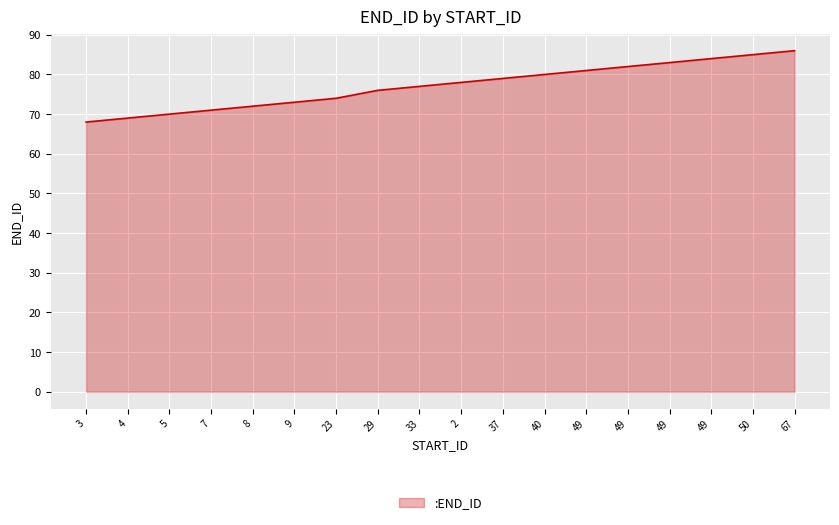

Reading right to left, list all the values displayed in this chart.

86	85	84	83	82	81	80	79	78	77	76	74	73	72	71	70	69	68